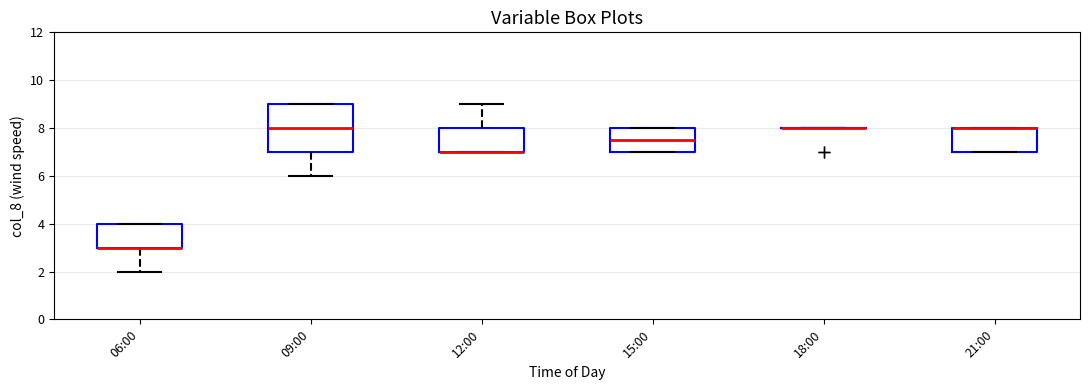

Comparing the boxes themselves (not the whiskers), which one is the tallest?

09:00